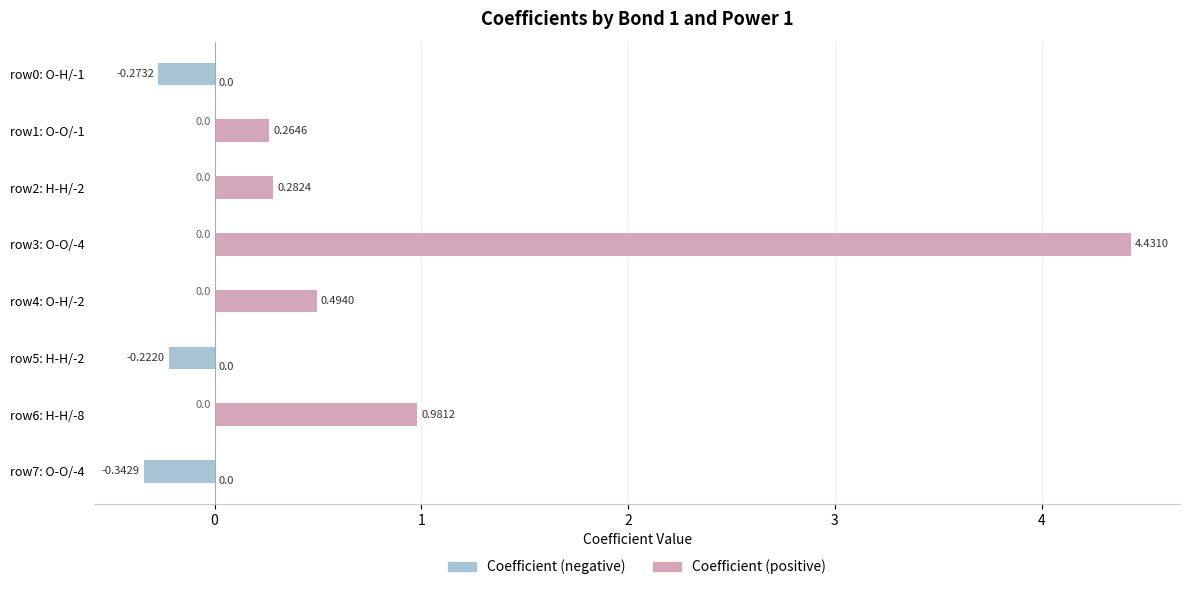

What is the smallest value displayed?

-0.3